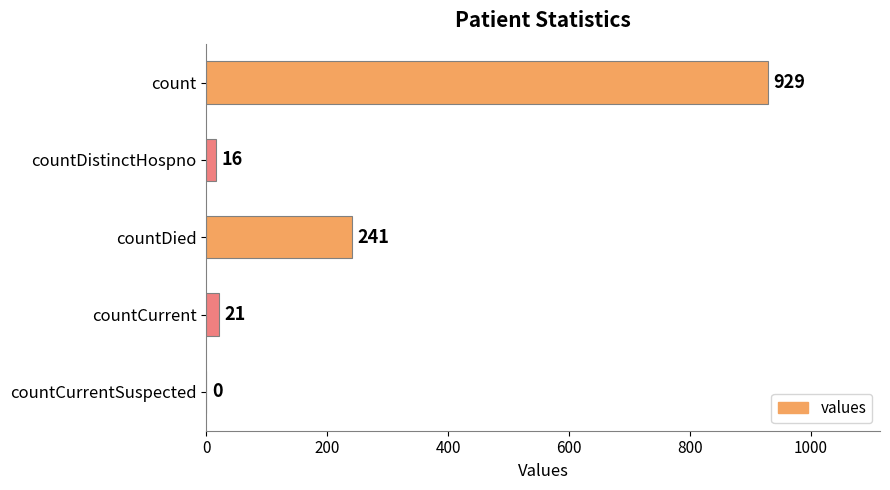

Approximately how many times larger is the value at count compared to countCurrent?

44.2